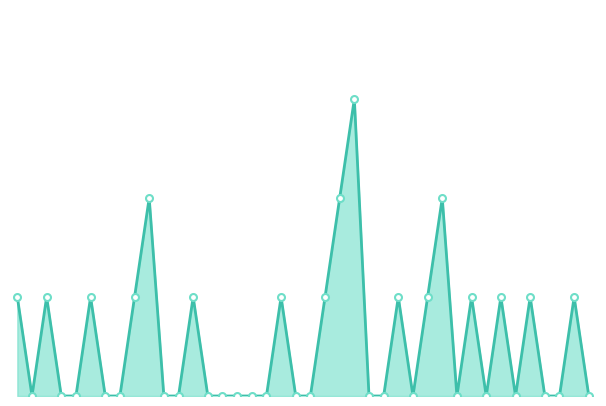

Does the chart display data point markers on the line(s)?

No